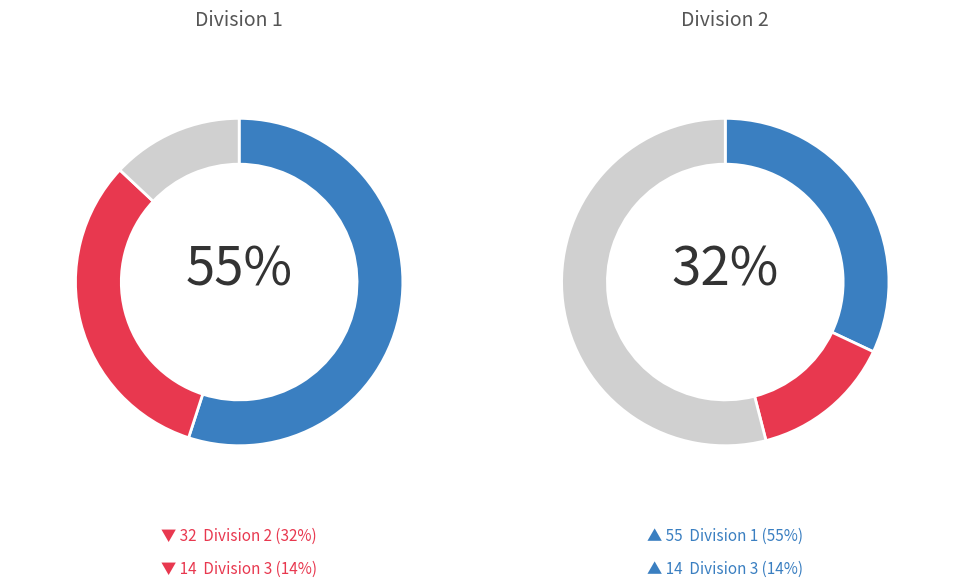

Is 3 the majority of the pie?

No